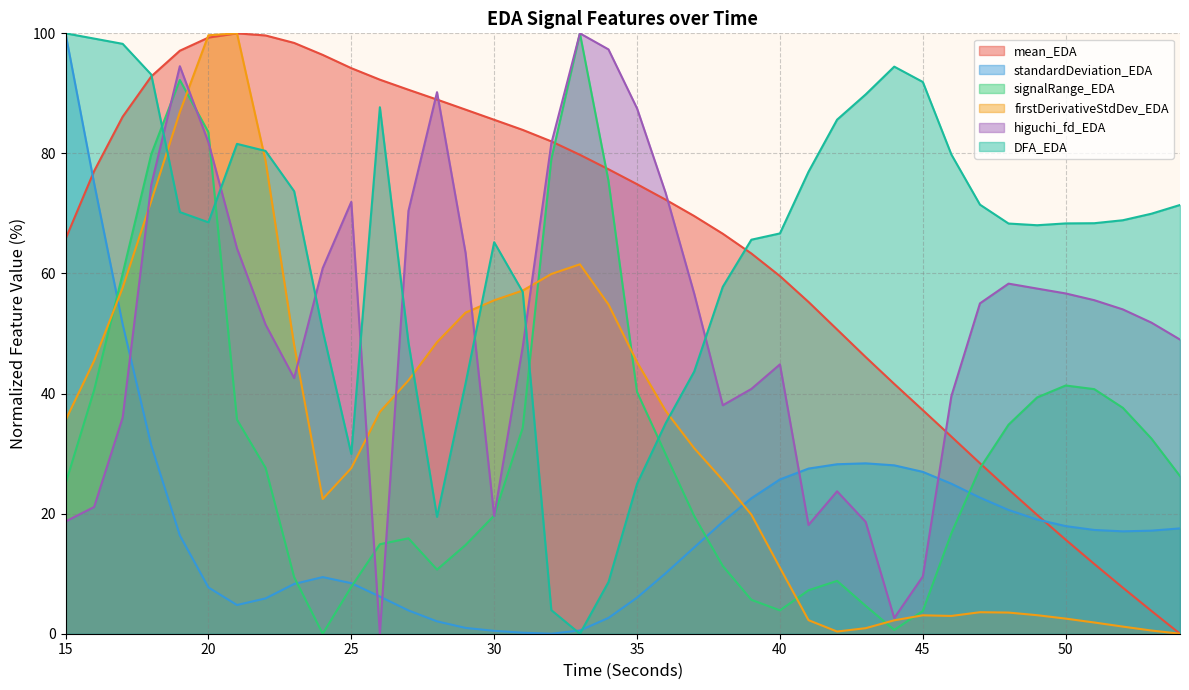

At which label does higuchi_fd_EDA reach its minimum?

26